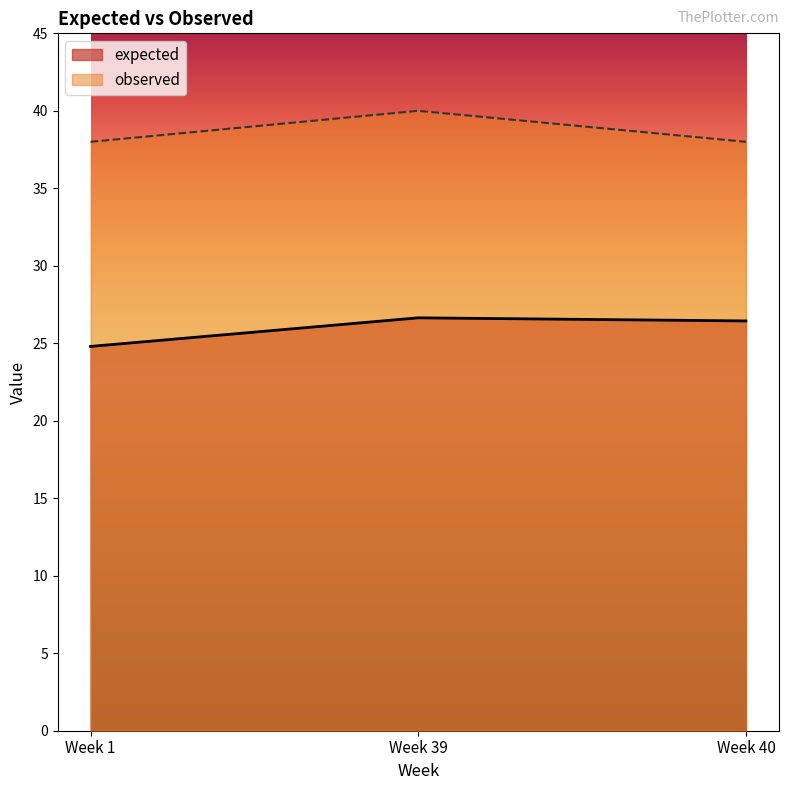

What is the average value of the observed series?

38.7